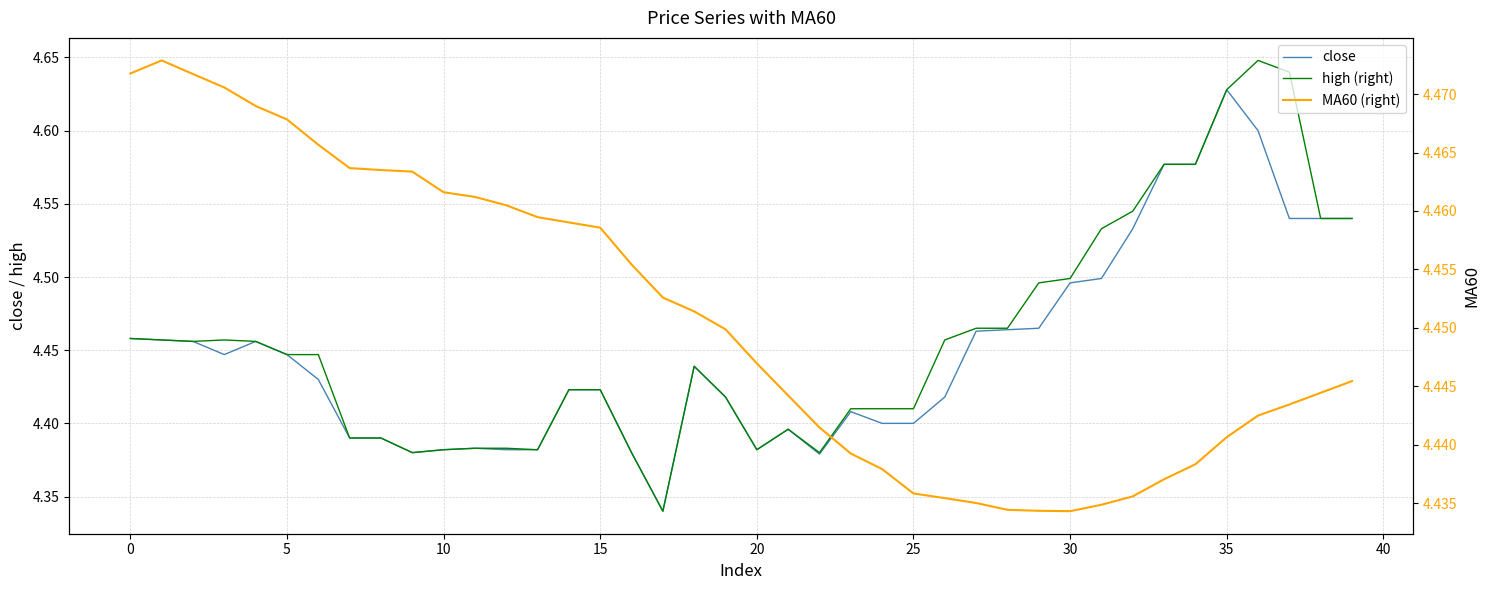

Is the value of MA60 (right) at 30 greater than the value of high (right) at 16?

Yes